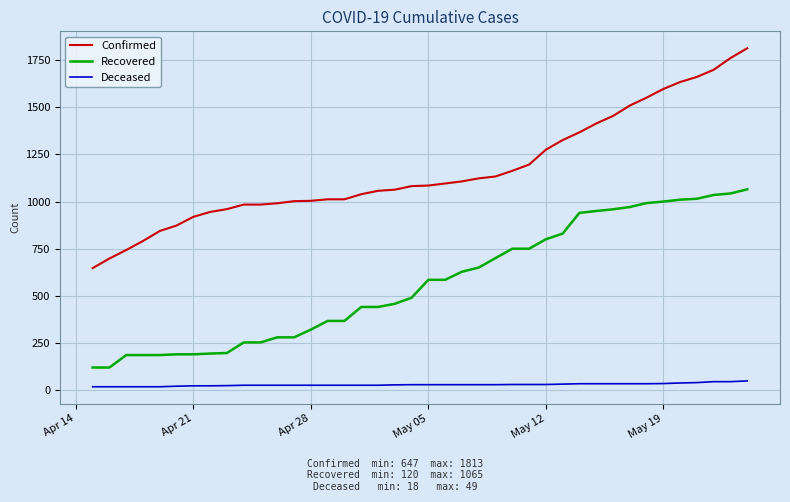

What is the greatest value displayed?

1813